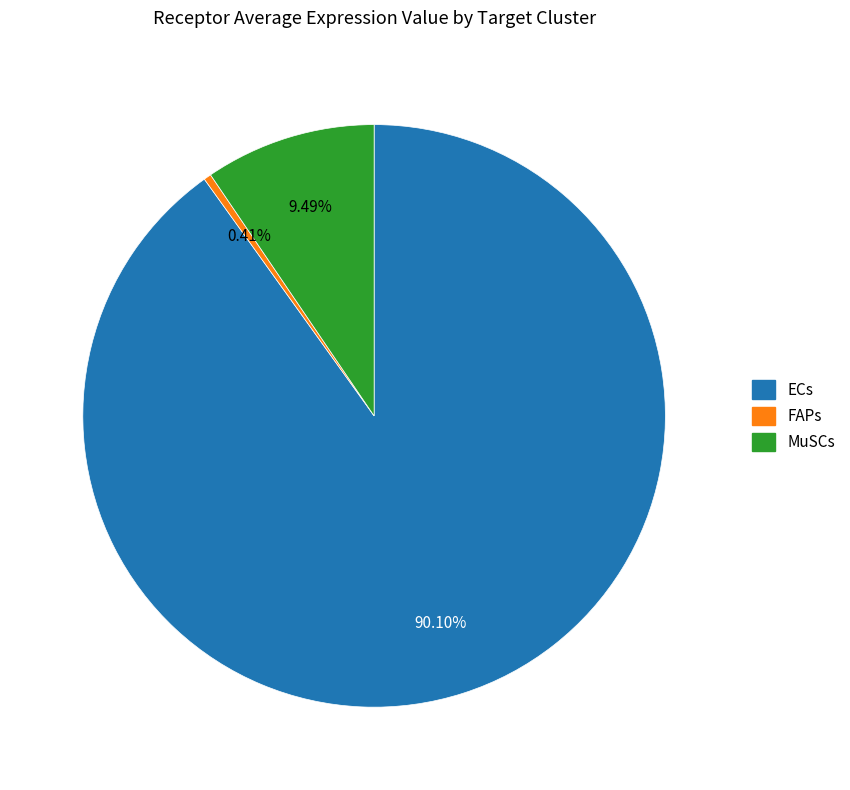

To the nearest percent, what is the difference between the MuSCs and FAPs slice percentages?

9%